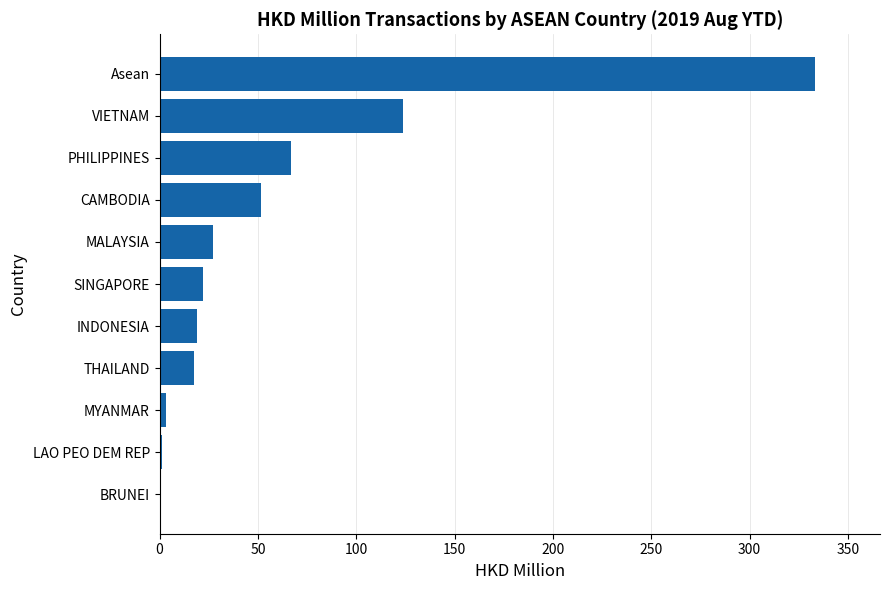

Are the bars horizontal?

Yes